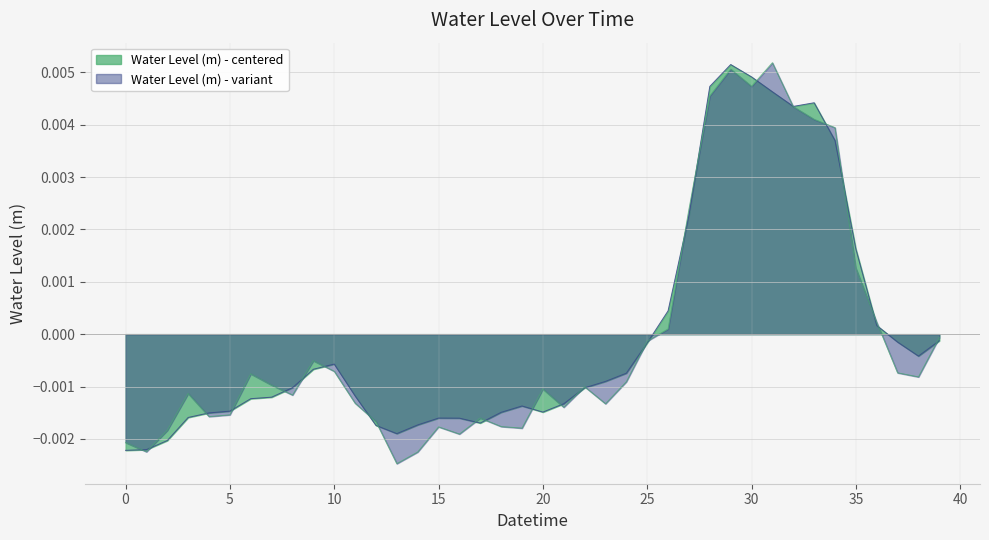

Which series has the largest range (max minus min)?

Water Level (m) - variant